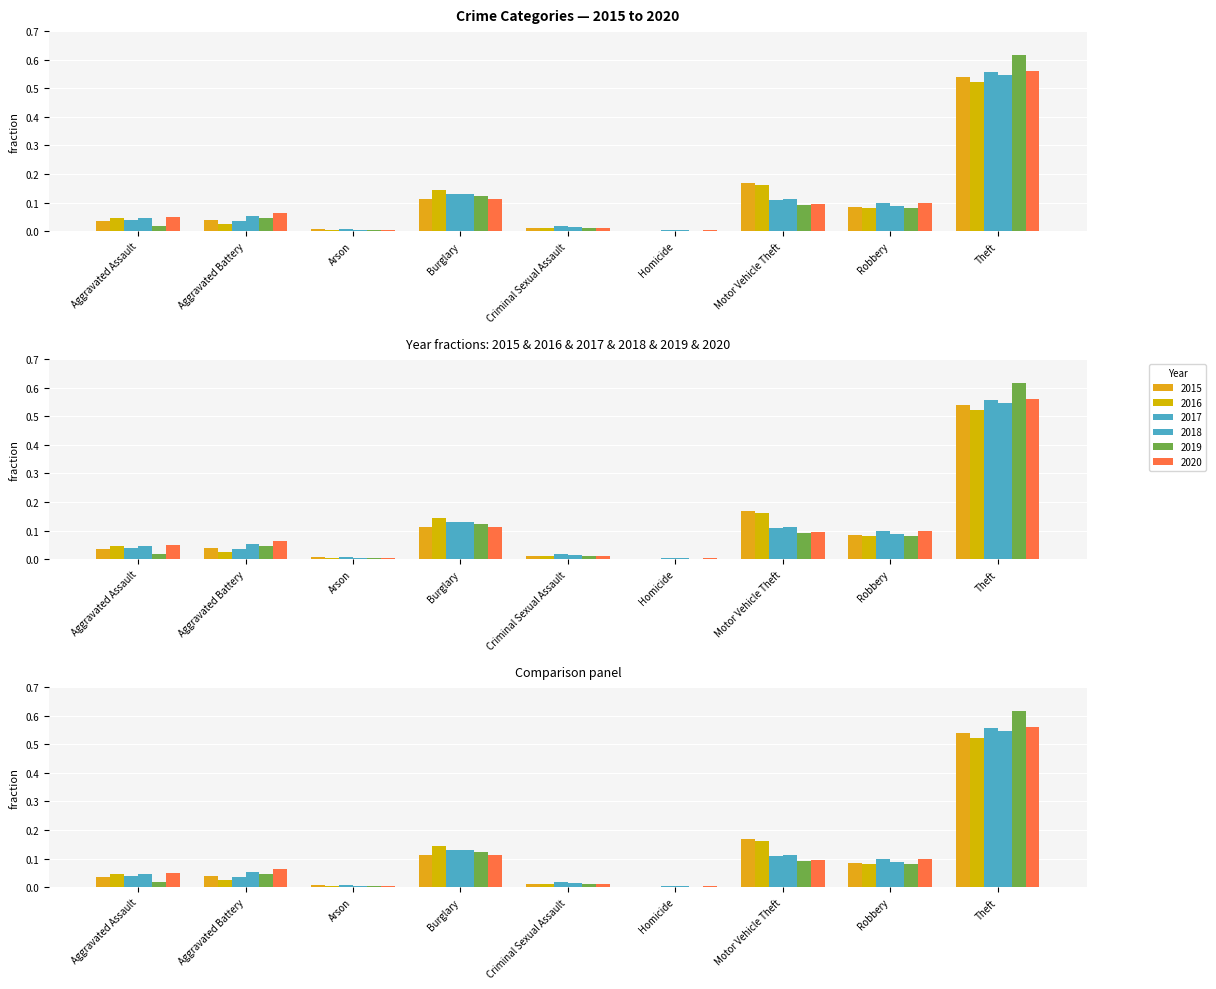

What is the total value across all series at Motor Vehicle Theft?

0.7